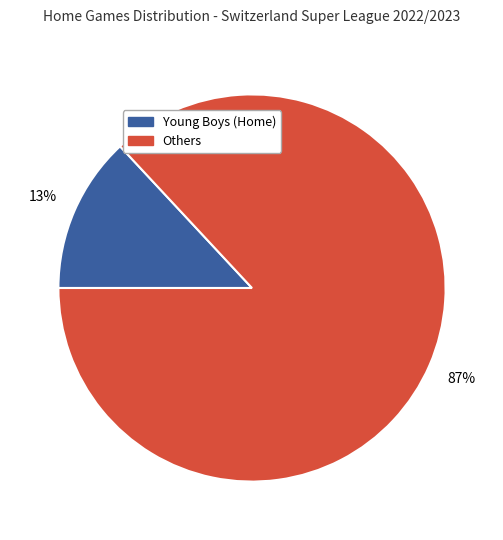

Is there any slice that represents more than half of the pie?

Yes